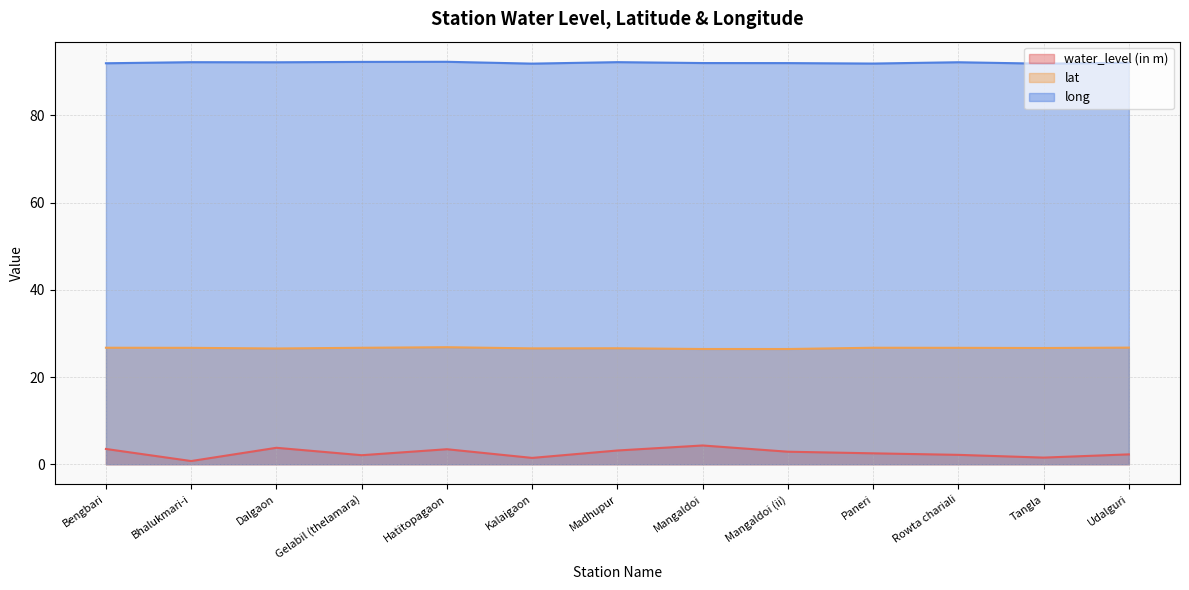

How many lines are shown in the chart?

3